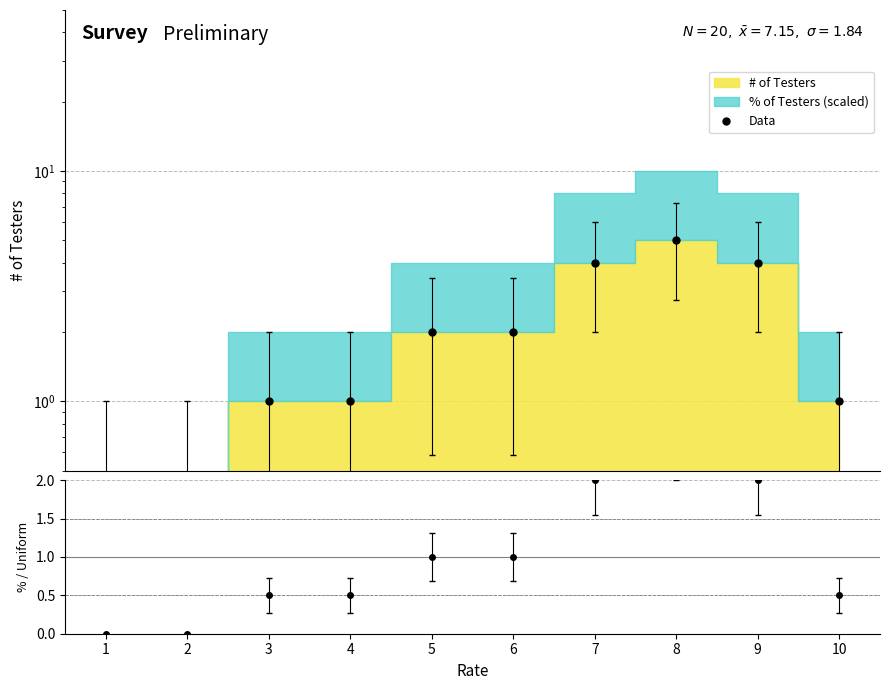

What is the value of the 5th point from the left?

2